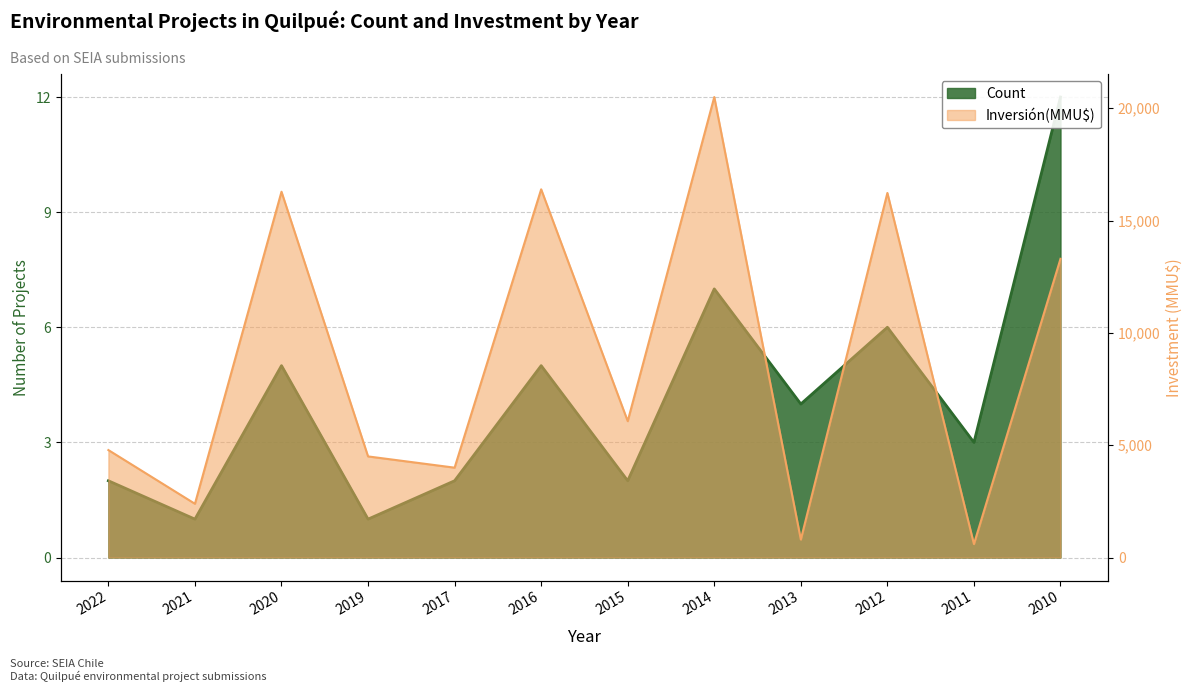

Read the Count value at 2011, to the nearest 5.

5